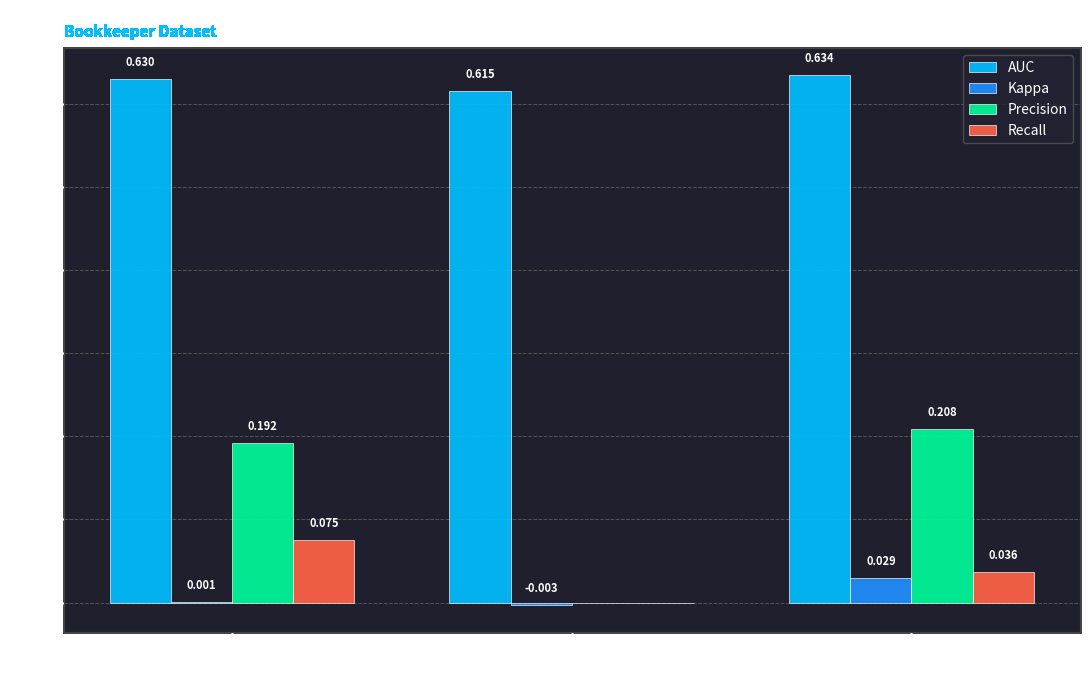

Between Naive Bayes and IBk, which series saw the biggest shift?

Recall